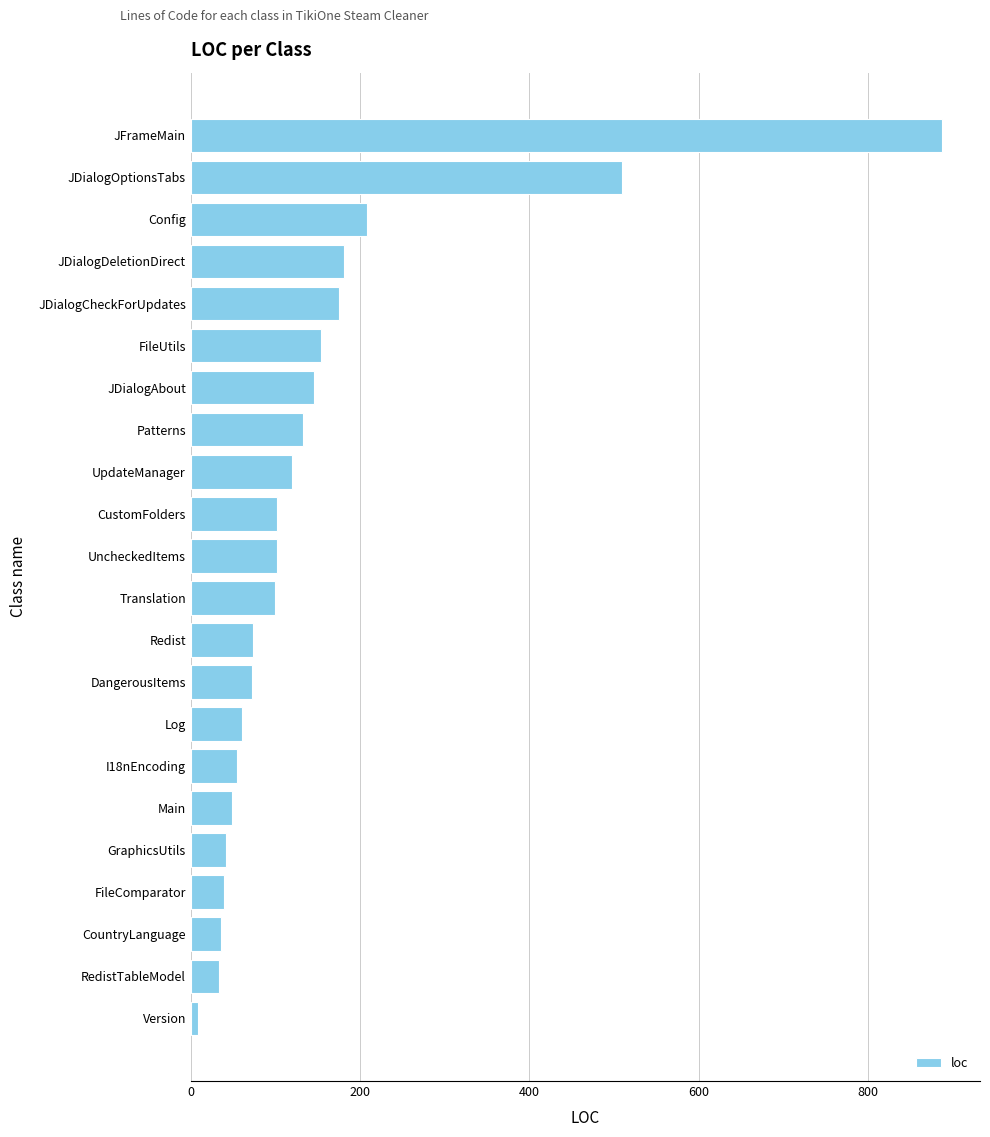

At which label is the value closest to 448?

JDialogOptionsTabs